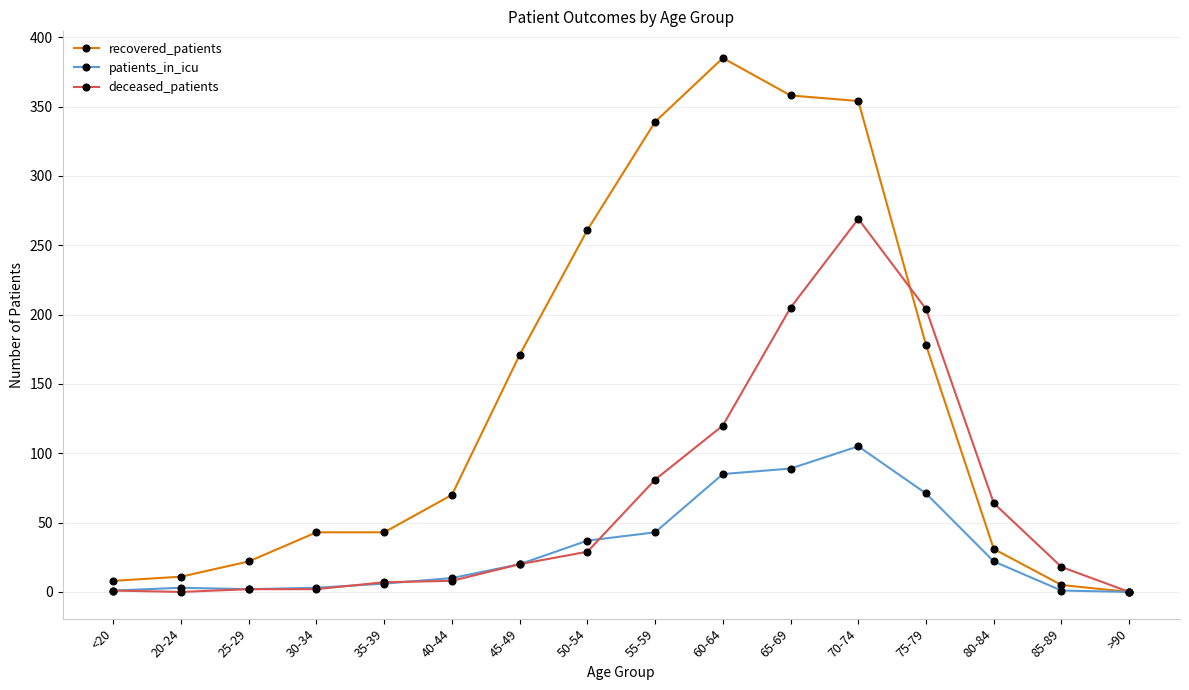

The recovered_patients series shows 549 at 65-69. True or false?

False